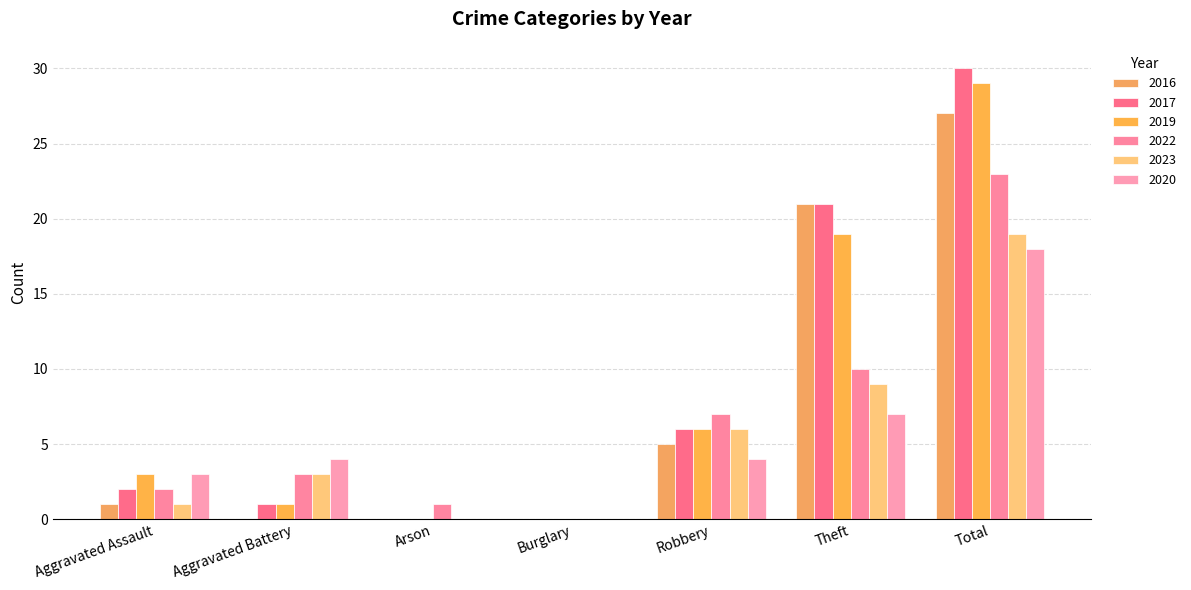

True or false: 2019 has a value of 0 at Burglary.

True